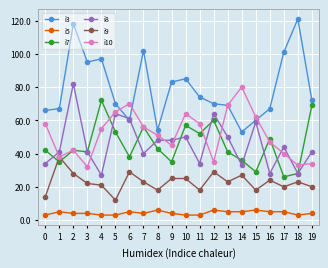

At which label is i3 closest to 87?

10